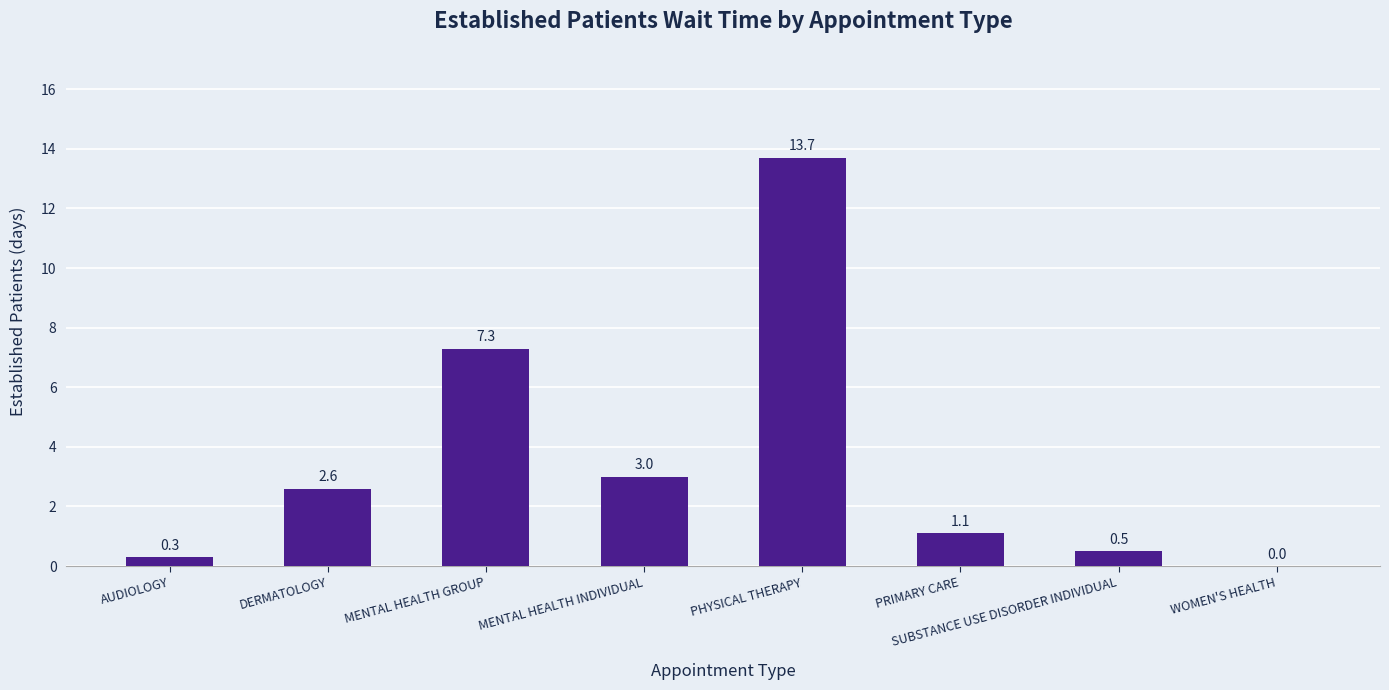

Where is the data nearest to the value 6?

MENTAL HEALTH GROUP